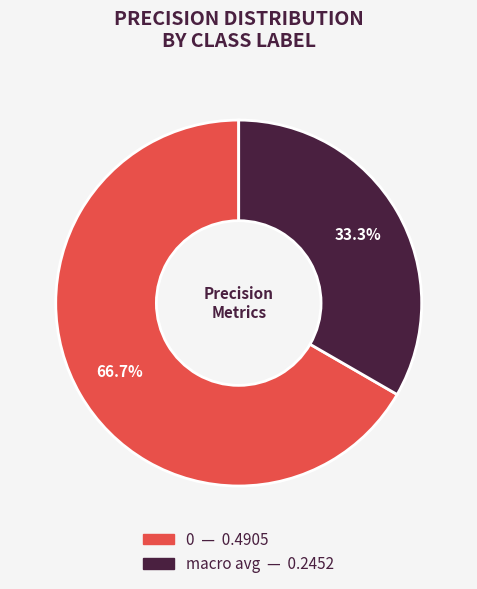

Which slice is the smallest?

macro avg